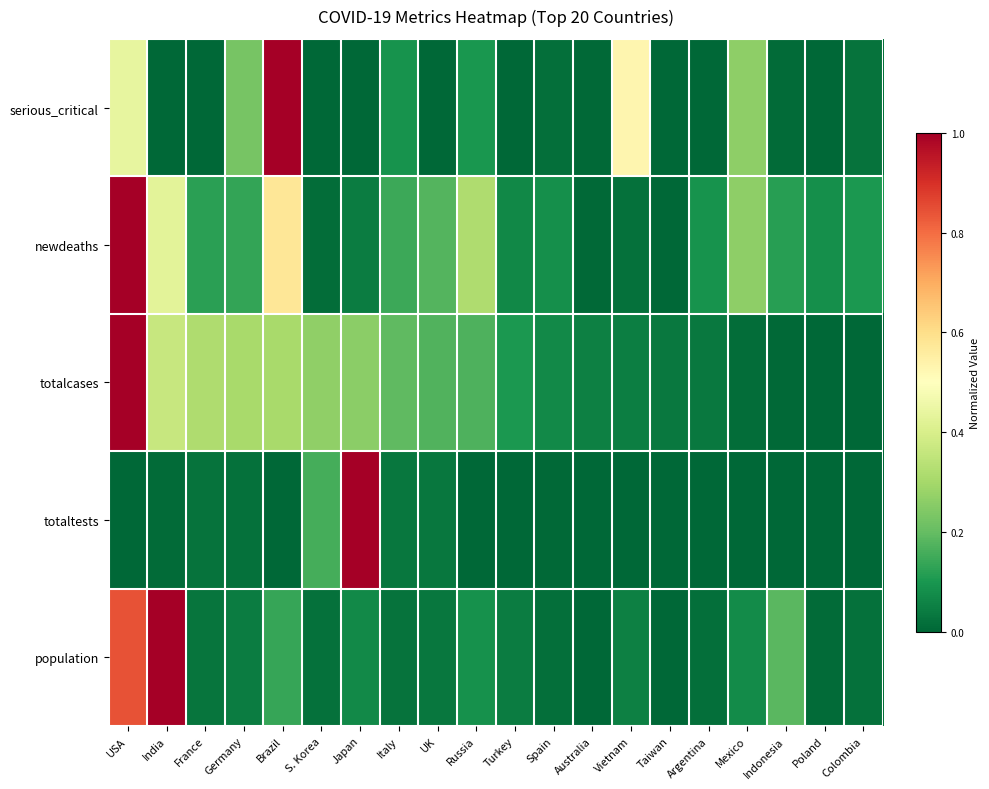

Reading left to right, transcribe all the data shown in this chart.

serious_critical: USA=0.4	India=0.0	France=0.0	Germany=0.2	Brazil=1.0	S. Korea=0.0	Japan=0.0	Italy=0.1	UK=0.0	Russia=0.1	Turkey=0.0	Spain=0.0	Australia=0.0	Vietnam=0.5	Taiwan=0.0	Argentina=0.0	Mexico=0.3	Indonesia=0.0	Poland=0.0	Colombia=0.0
newdeaths: USA=1.0	India=0.4	France=0.1	Germany=0.1	Brazil=0.6	S. Korea=0.0	Japan=0.0	Italy=0.1	UK=0.2	Russia=0.3	Turkey=0.1	Spain=0.1	Australia=0.0	Vietnam=0.0	Taiwan=0.0	Argentina=0.1	Mexico=0.3	Indonesia=0.1	Poland=0.1	Colombia=0.1
totalcases: USA=1.0	India=0.4	France=0.3	Germany=0.3	Brazil=0.3	S. Korea=0.3	Japan=0.3	Italy=0.2	UK=0.2	Russia=0.2	Turkey=0.1	Spain=0.1	Australia=0.1	Vietnam=0.0	Taiwan=0.0	Argentina=0.0	Mexico=0.0	Indonesia=0.0	Poland=0.0	Colombia=0.0
totaltests: USA=0.0	India=0.0	France=0.0	Germany=0.0	Brazil=0.0	S. Korea=0.2	Japan=1.0	Italy=0.0	UK=0.0	Russia=0.0	Turkey=0.0	Spain=0.0	Australia=0.0	Vietnam=0.0	Taiwan=0.0	Argentina=0.0	Mexico=0.0	Indonesia=0.0	Poland=0.0	Colombia=0.0
population: USA=0.8	India=1.0	France=0.0	Germany=0.0	Brazil=0.1	S. Korea=0.0	Japan=0.1	Italy=0.0	UK=0.0	Russia=0.1	Turkey=0.0	Spain=0.0	Australia=0.0	Vietnam=0.1	Taiwan=0.0	Argentina=0.0	Mexico=0.1	Indonesia=0.2	Poland=0.0	Colombia=0.0